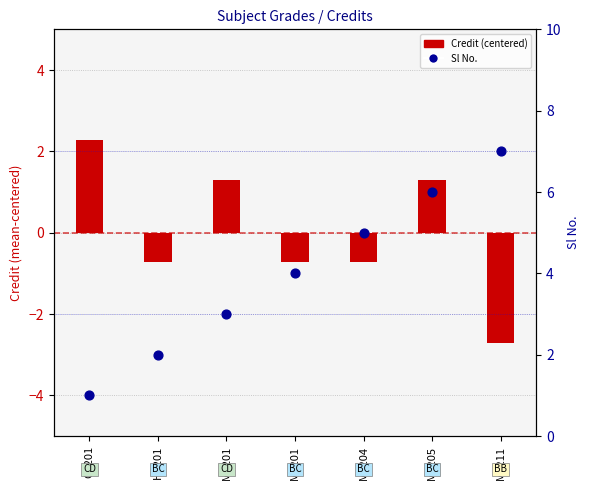

Which series has the widest spread of Y values?

Sl No.